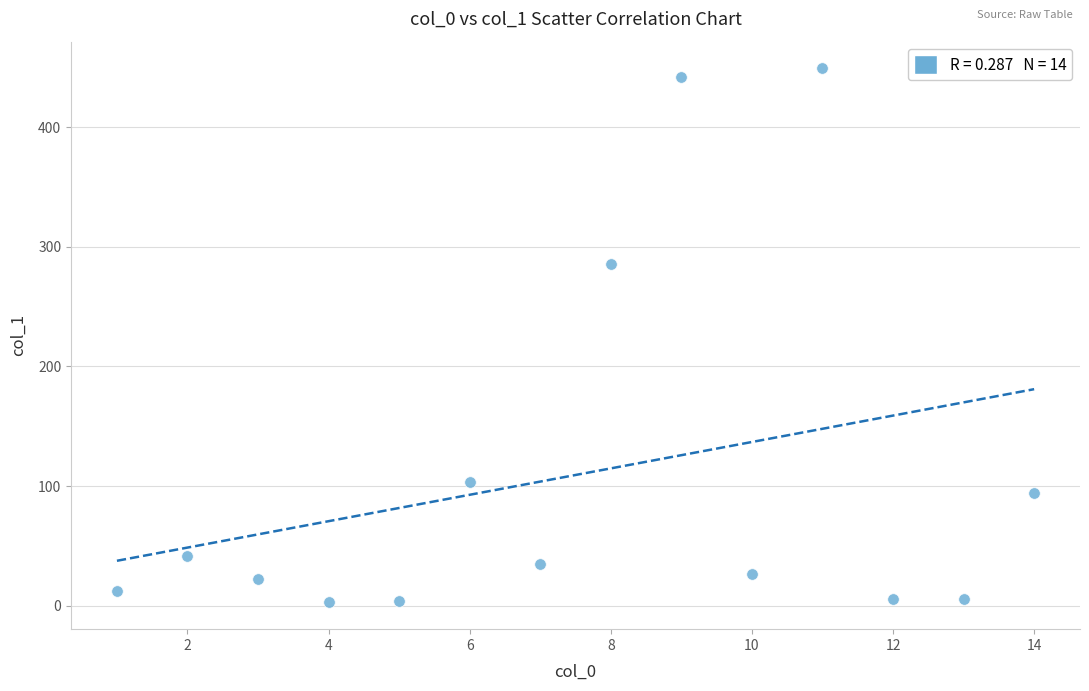

What is the range of X values (max minus min)?

13.0